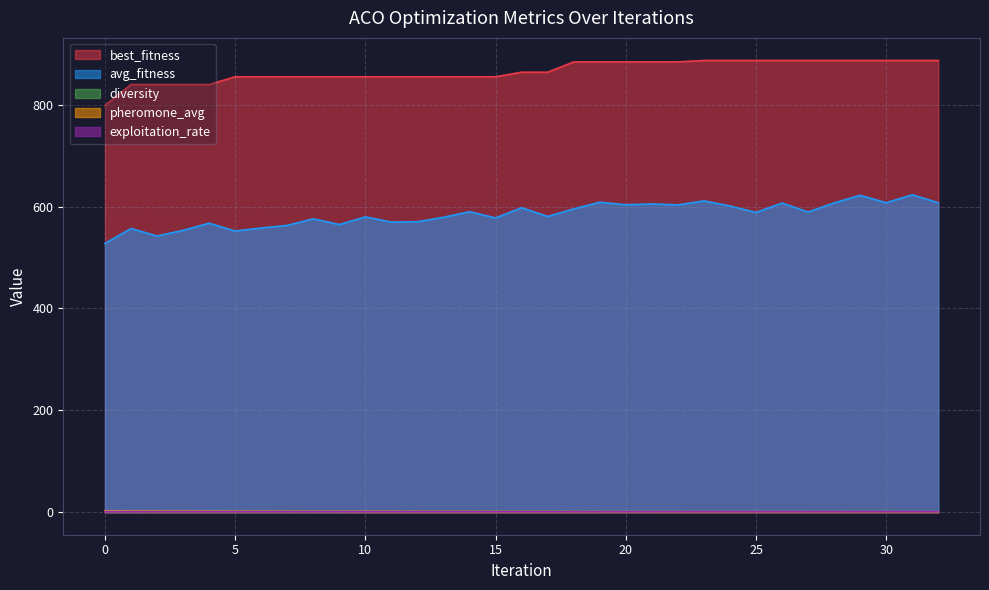

True or false: avg_fitness and pheromone_avg cross at least once.

False